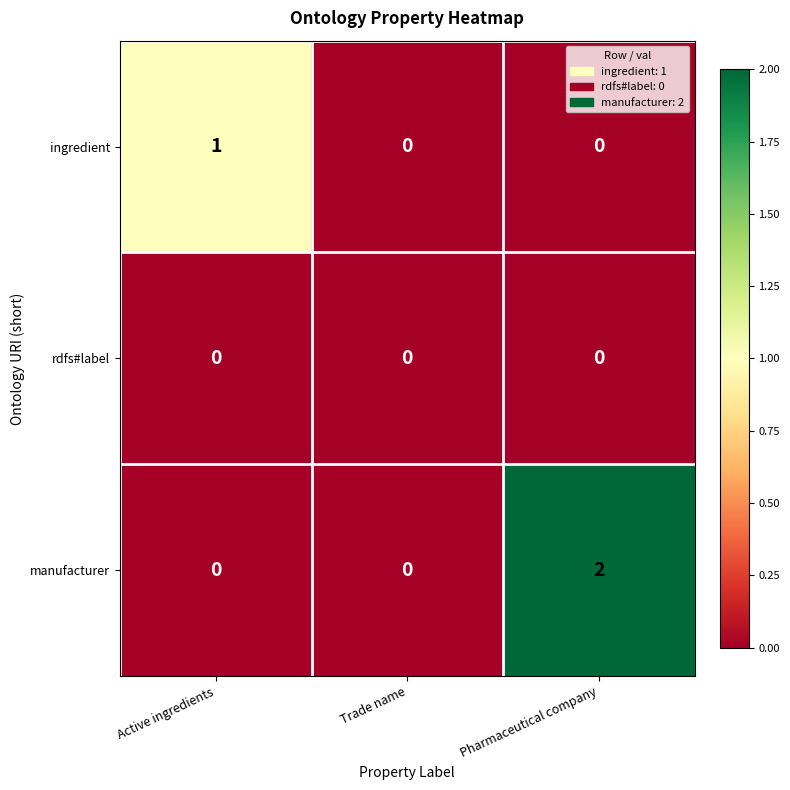

Is the value of manufacturer at Trade name greater than the value of ingredient at Active ingredients?

No